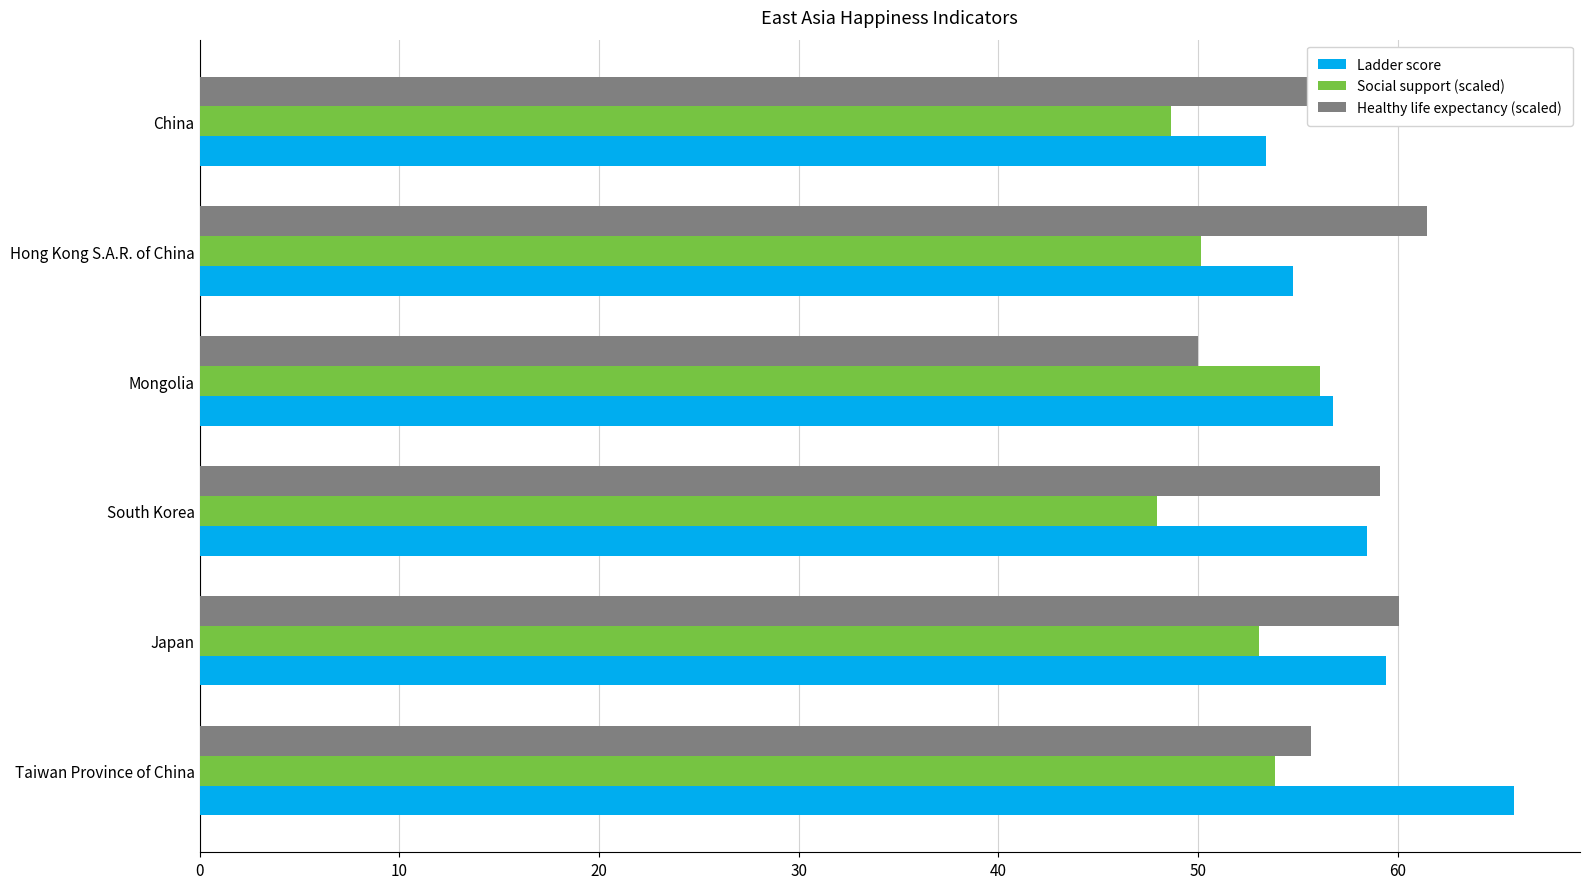

What is the spread (max minus min) of values at South Korea?

11.2